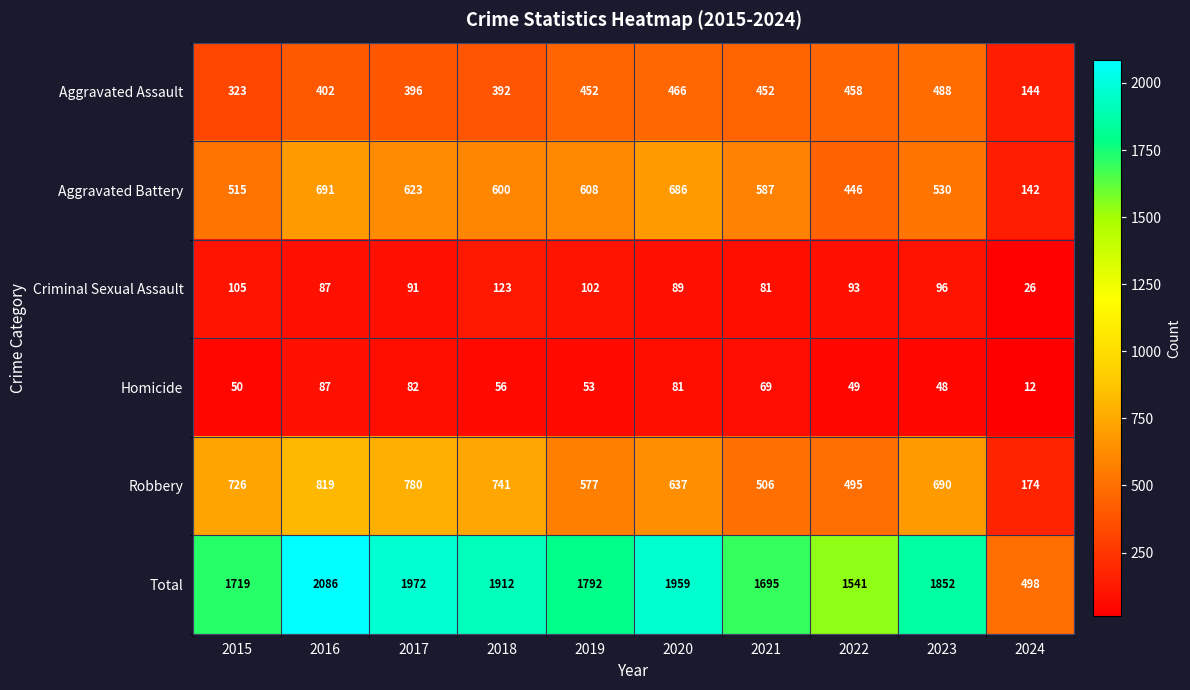

What is the difference between the highest and lowest values at 2024?

486